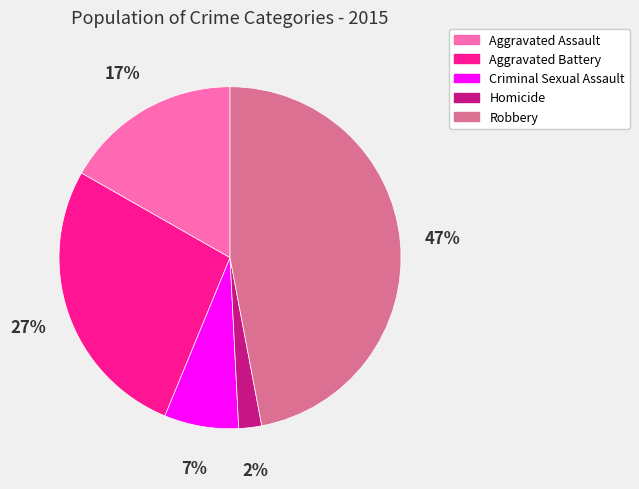

What is the ratio of the value at Aggravated Assault to the value at Aggravated Battery?

0.6